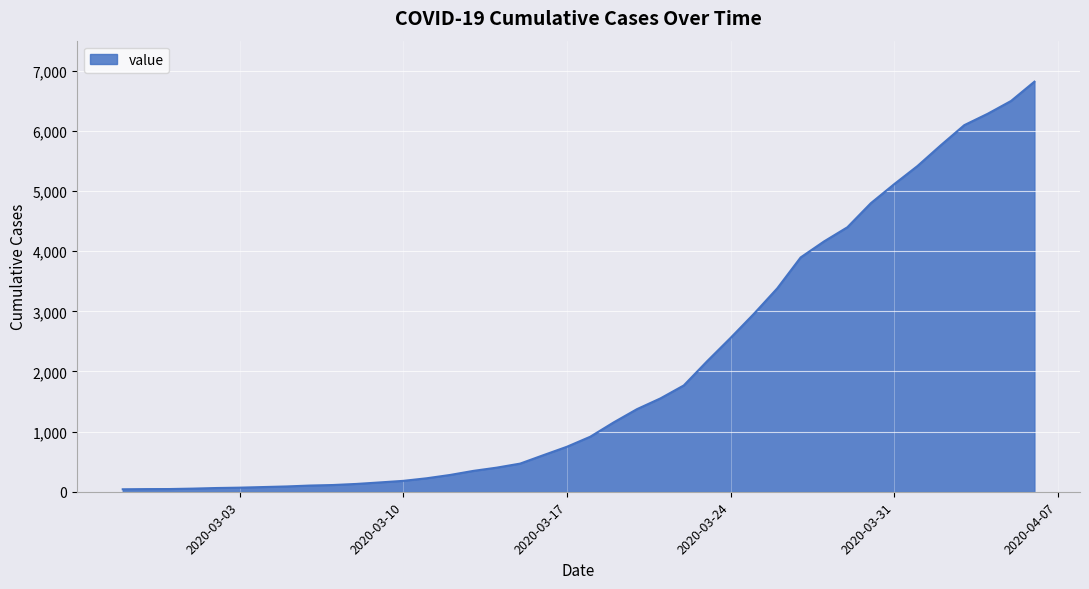

What is the maximum value shown in the chart?

6820